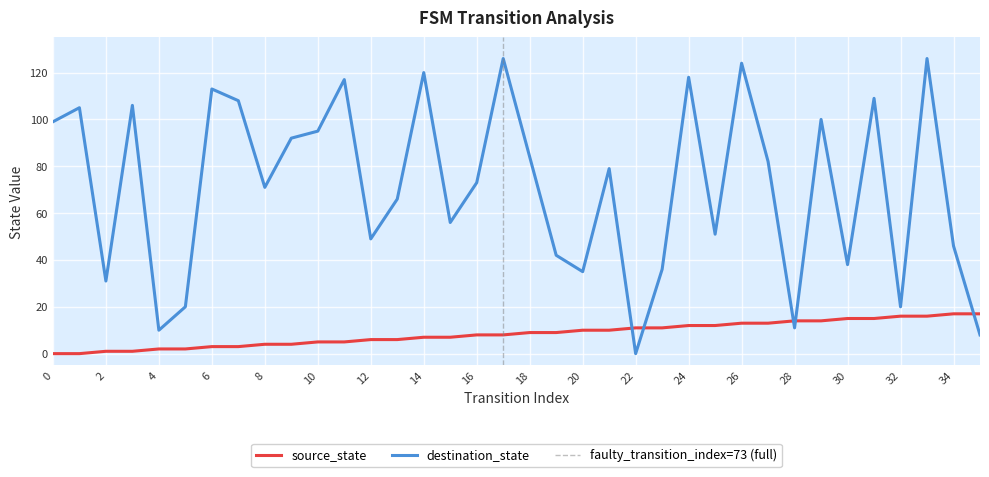

Which series has the widest spread of values?

destination_state